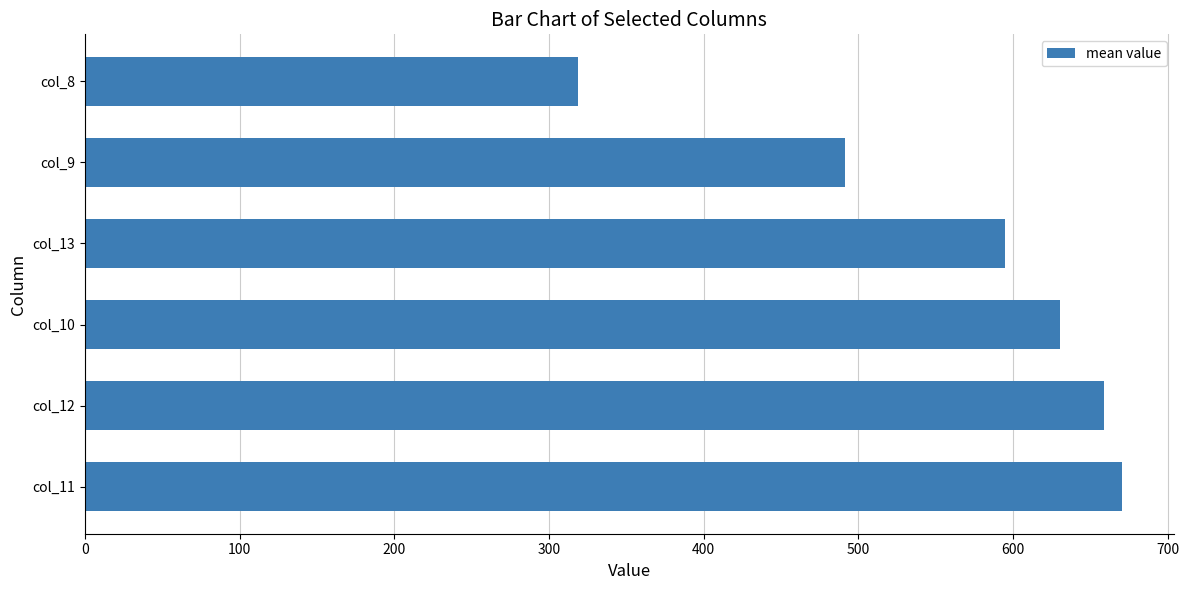

The value at col_8 is 318.5. True or false?

True